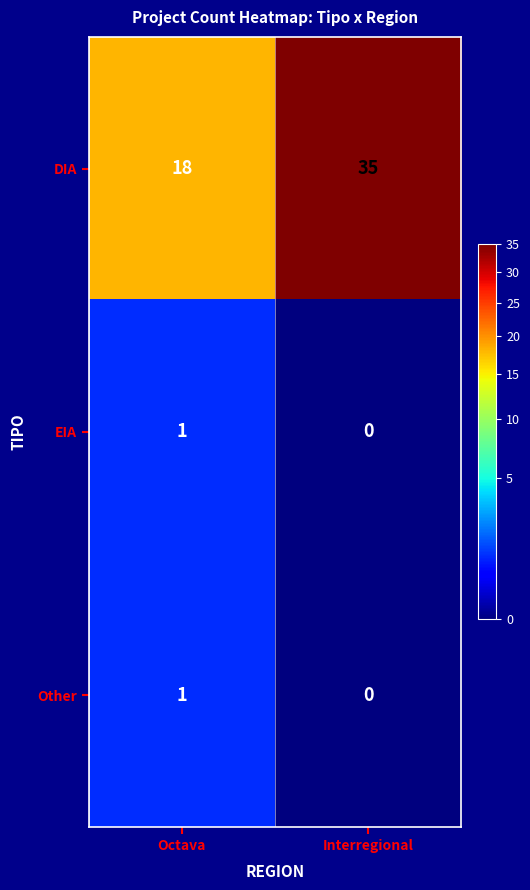

Reading left to right, transcribe all the data shown in this chart.

DIA: Octava=18	Interregional=35
EIA: Octava=1	Interregional=0
Other: Octava=1	Interregional=0